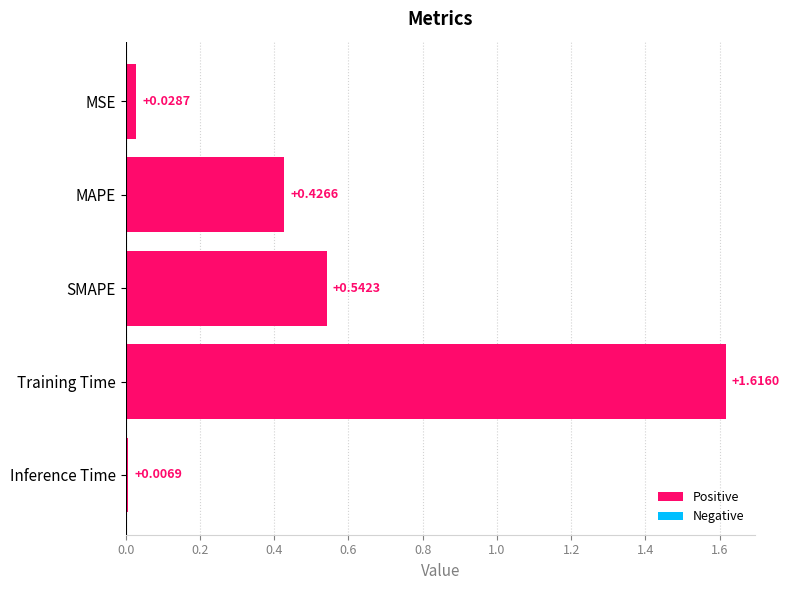

How many bars are there in total?

5